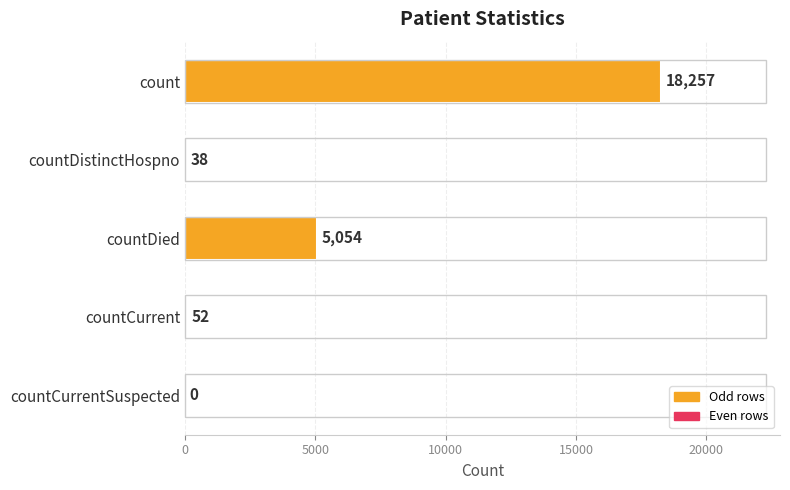

Is it true that the value at count is 18257?

True